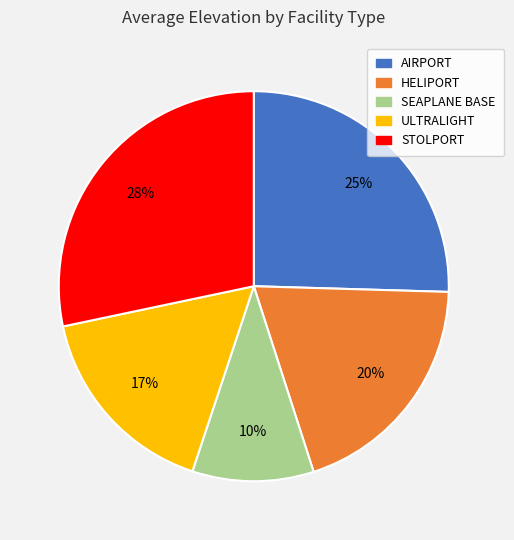

Do STOLPORT and SEAPLANE BASE together represent more than half of the pie?

No